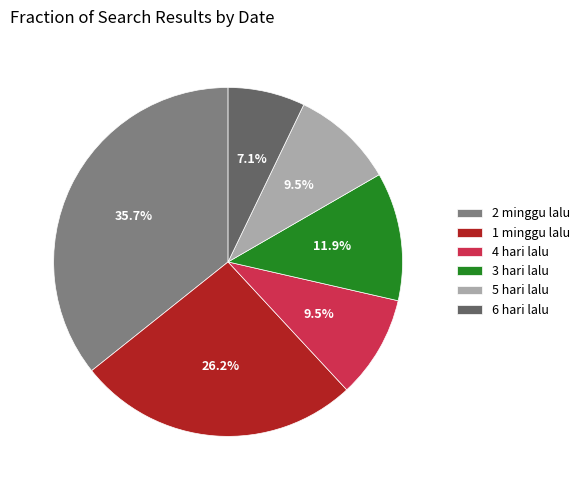

Is the sum of 3 hari lalu and 6 hari lalu greater than half?

No